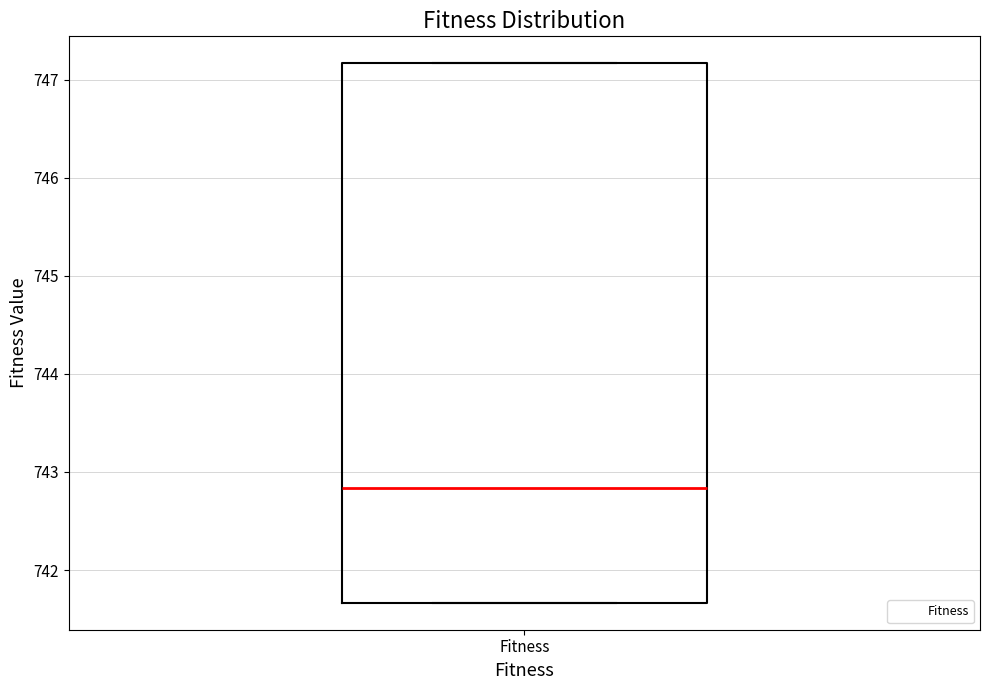

Where is the upper edge of the box for Fitness on the y-axis? The values are not printed on the chart, so give them approximately, as read against the axis.

747.2